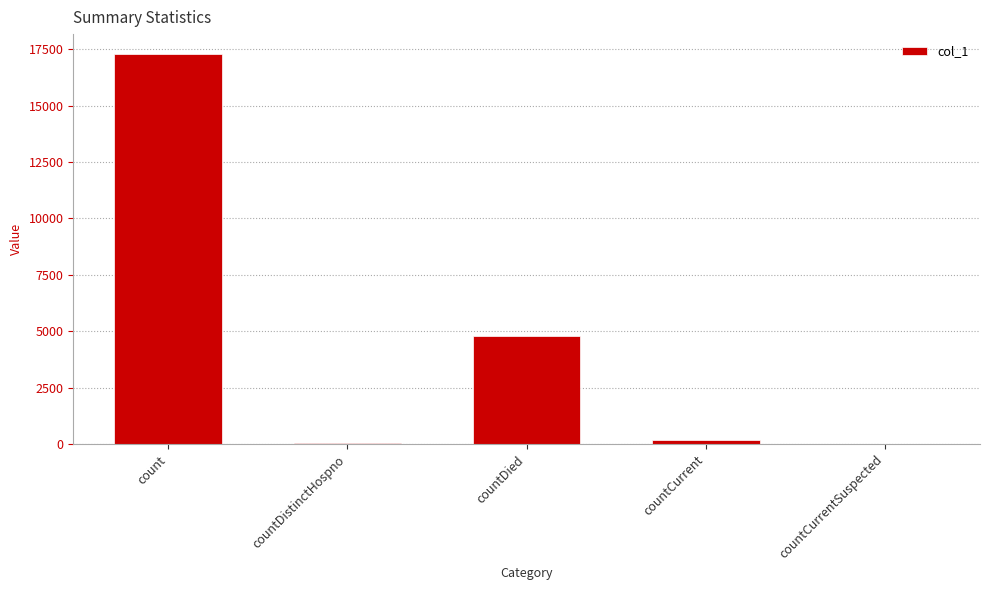

Count the number of categories in the chart.

5